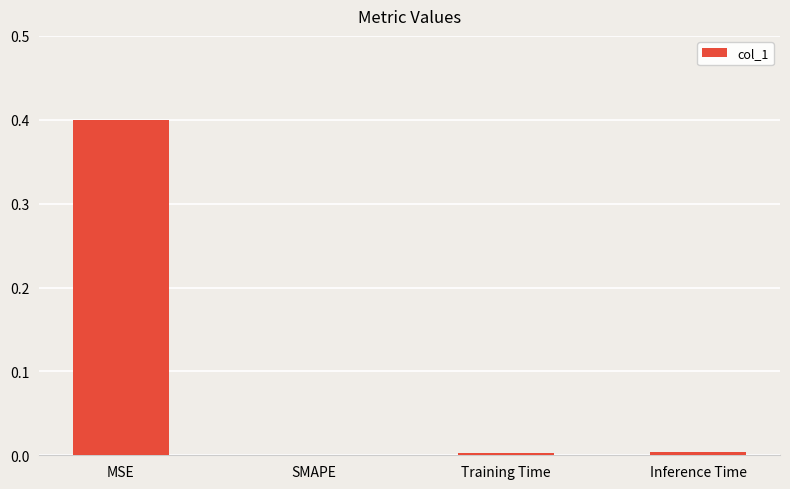

What is the maximum value shown in the chart?

0.4